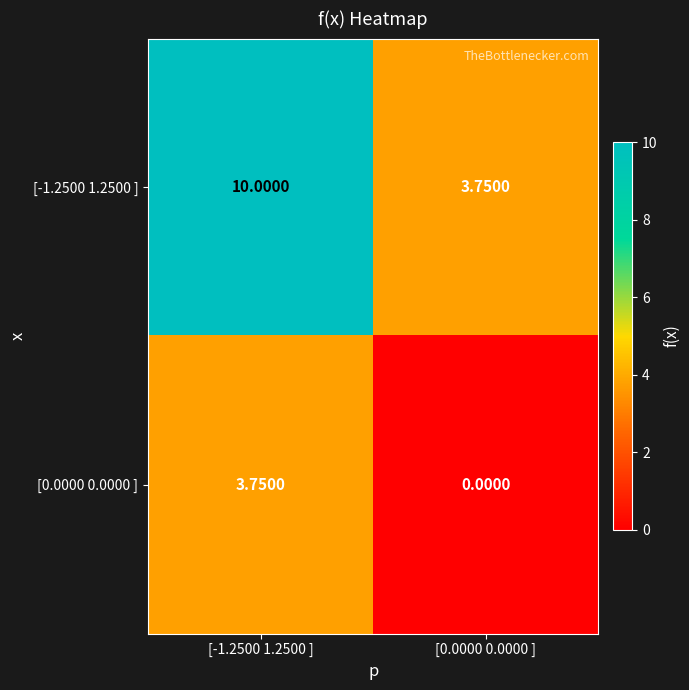

Is the value of [0.0000 0.0000 ] at [0.0000 0.0000 ] greater than the value of [-1.2500 1.2500 ] at [0.0000 0.0000 ]?

No